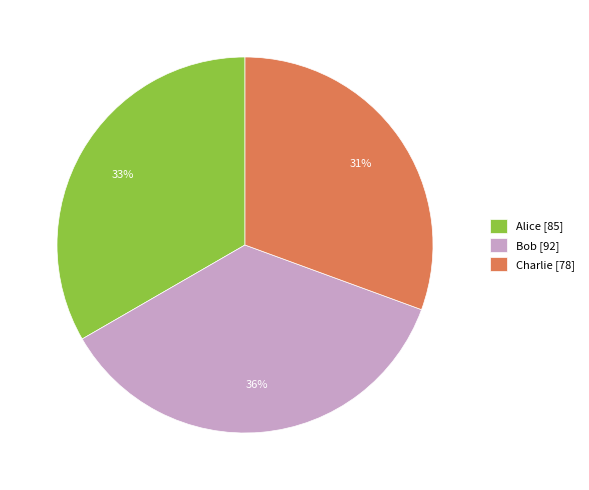

Does any single category account for the majority?

No